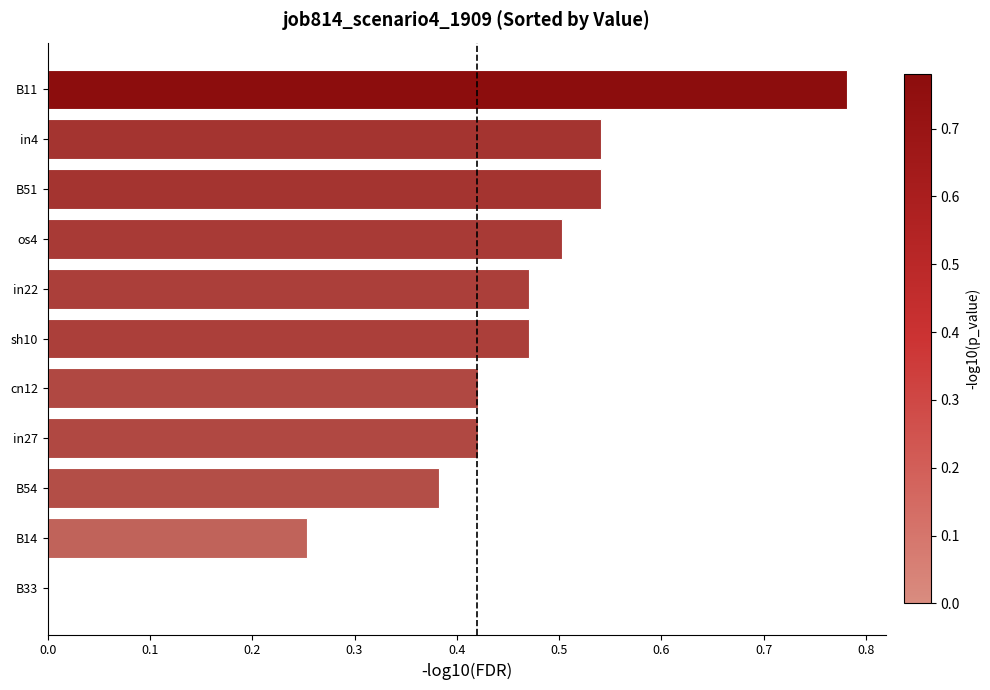

True or false: the data shows 0.3 at sh10.

False